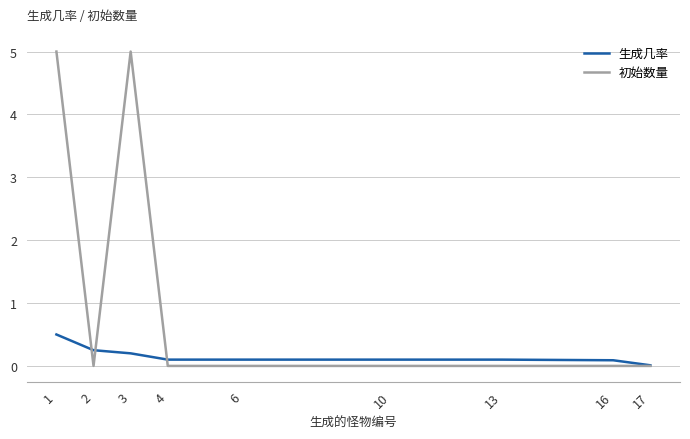

How many categories are shown in the chart?

9